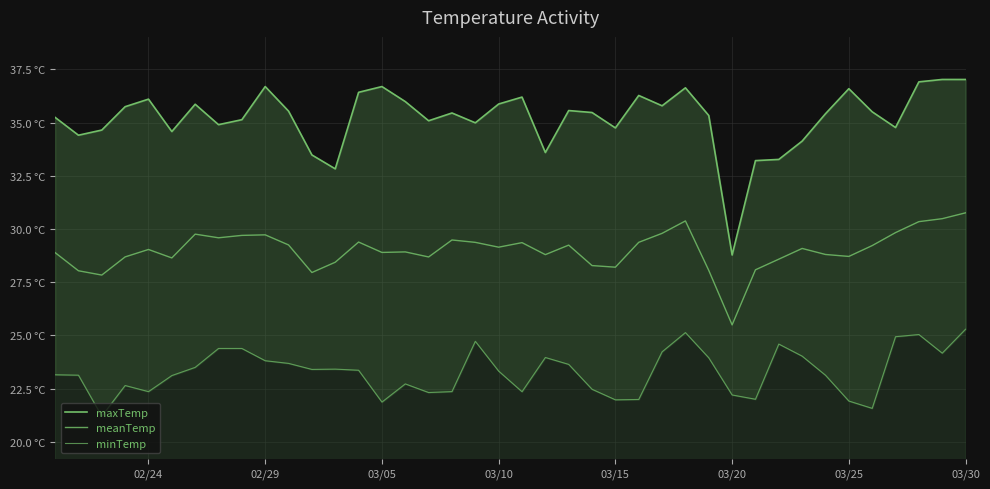

What is the difference between the second highest and minimum values in the meanTemp series?

5.0